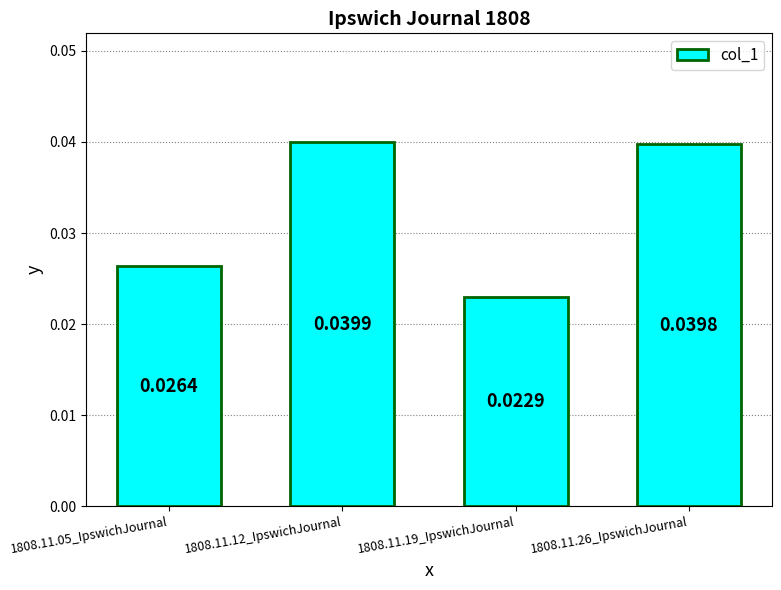

List the labels in order of value, smallest first.

1808.11.19_IpswichJournal, 1808.11.05_IpswichJournal, 1808.11.26_IpswichJournal, 1808.11.12_IpswichJournal